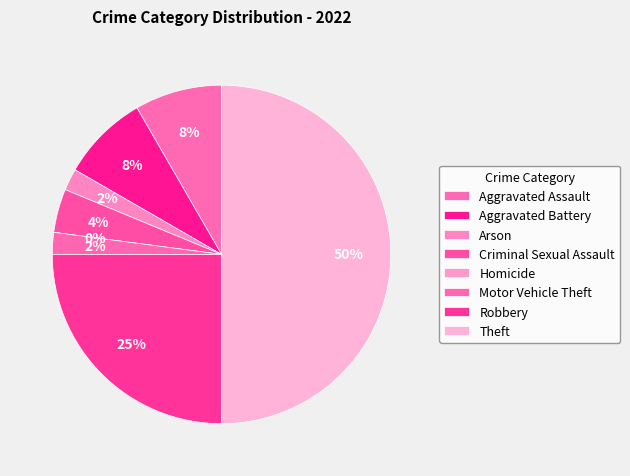

How many segments does this pie chart have?

8